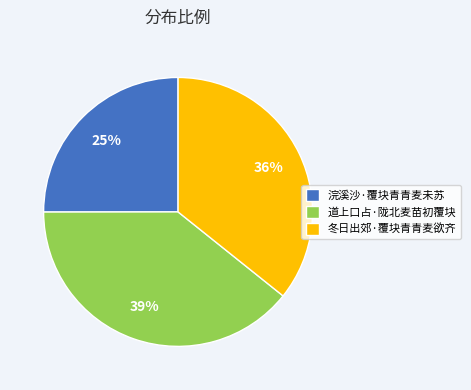

Combined, do 浣溪沙·覆块青青麦未苏 and 冬日出郊·覆块青青麦欲齐 account for over 50%?

Yes